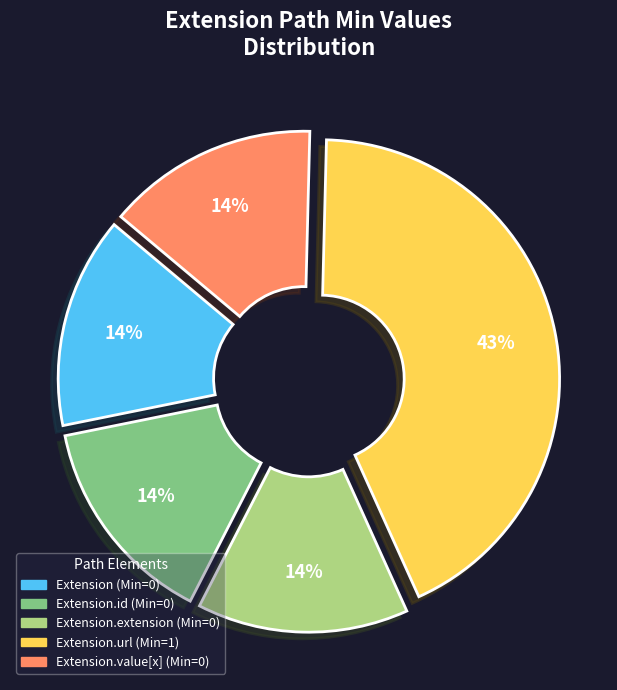

Does any single category account for the majority?

No